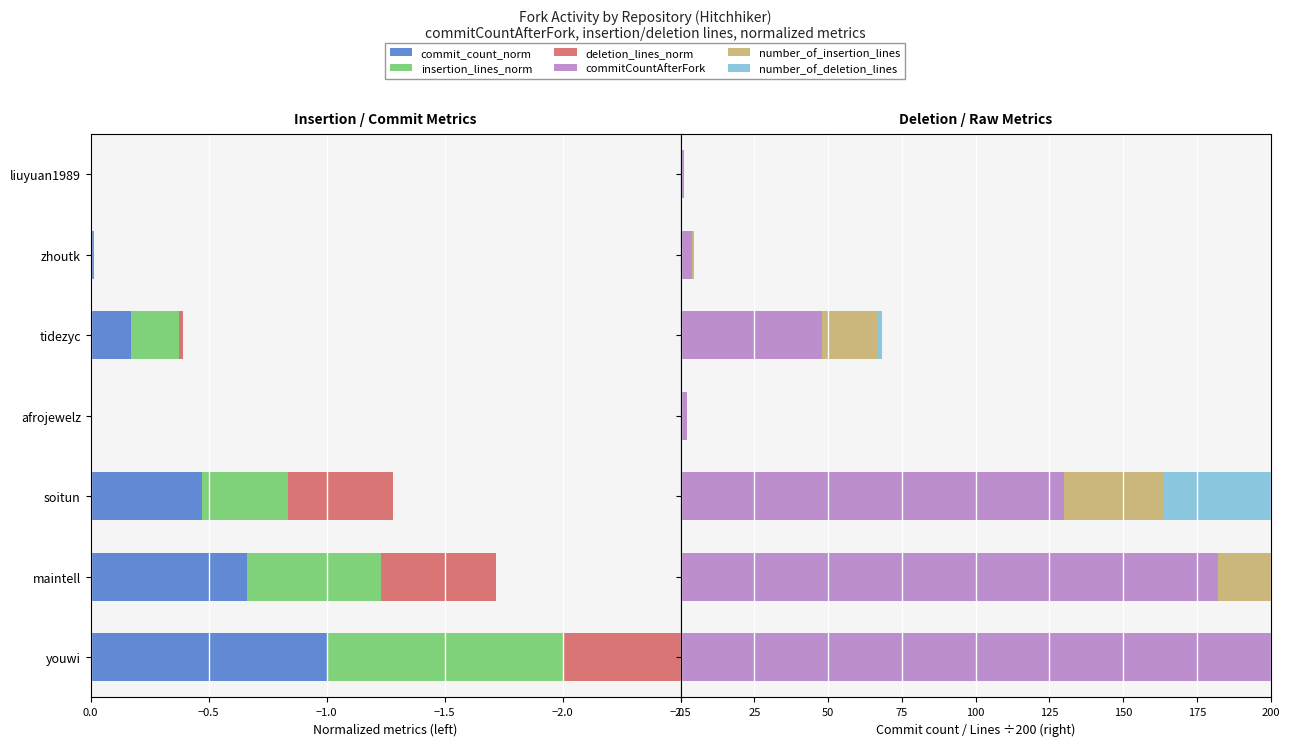

What is the difference between the maximum and minimum values in the number_of_deletion_lines series?

95.8